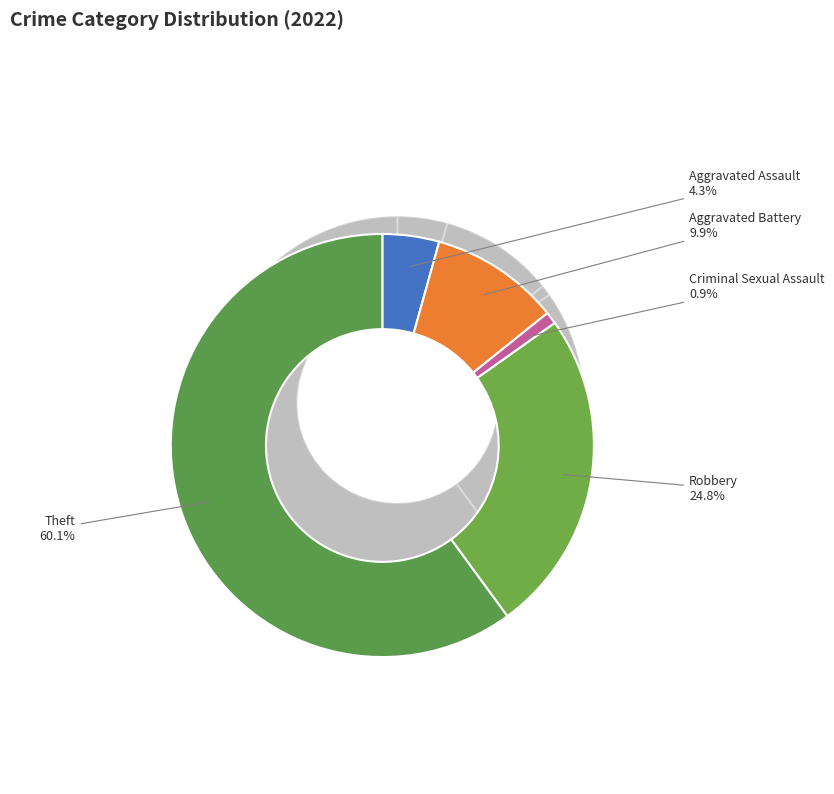

To the nearest percent, what is the combined percentage of Homicide and Aggravated Assault?

4%